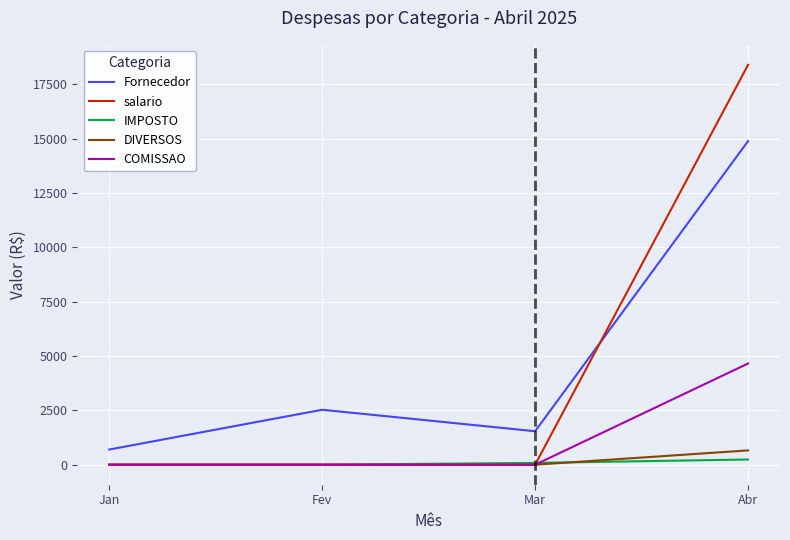

Which series has the largest total across all categories?

Fornecedor